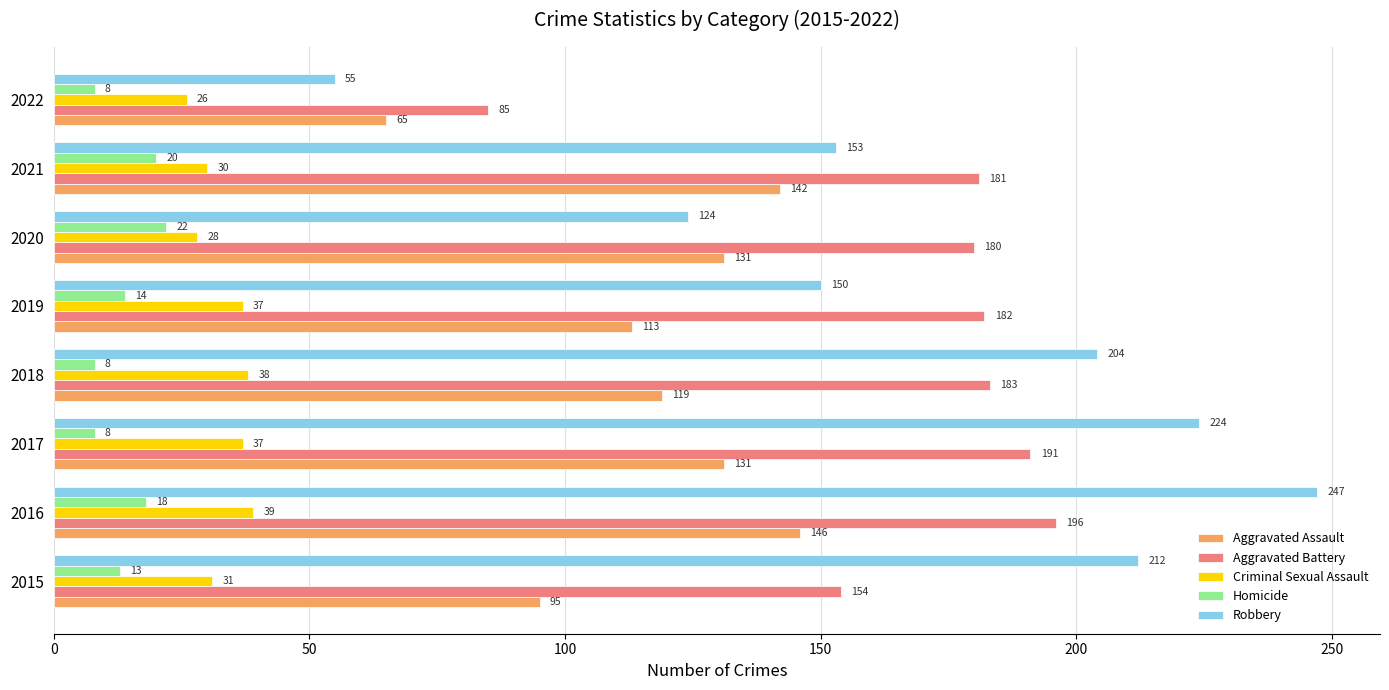

What is the highest value of the Aggravated Assault series?

146